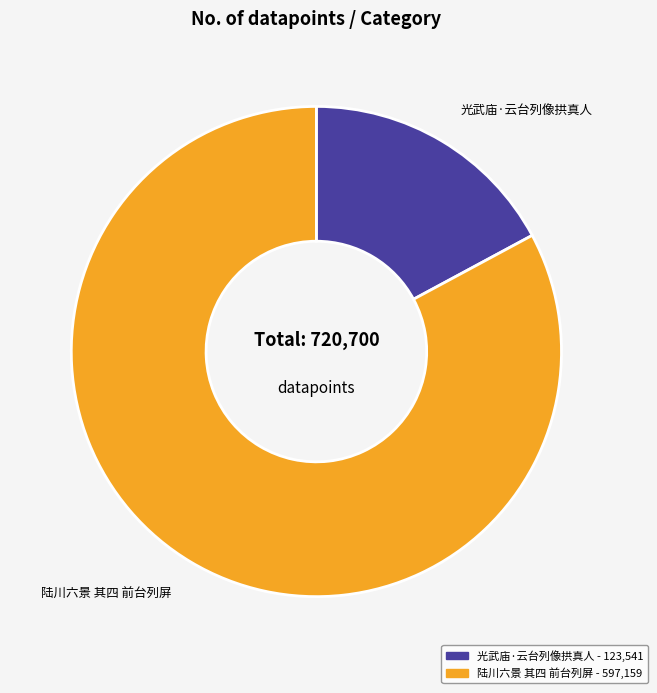

Which has a higher value, 光武庙·云台列像拱真人 or 陆川六景 其四 前台列屏?

陆川六景 其四 前台列屏